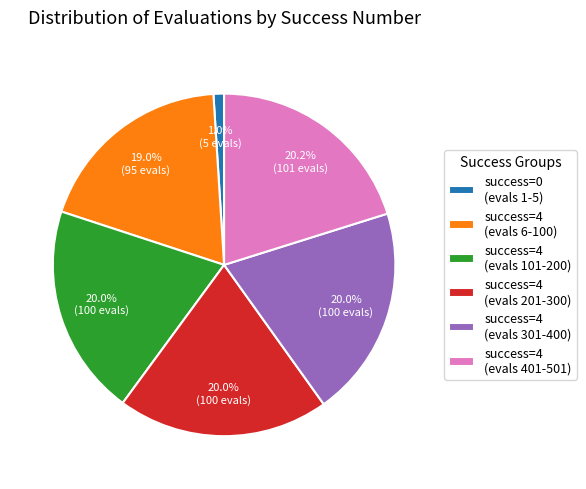

Do success=4 (evals 6-100) and success=4 (evals 401-501) together represent more than half of the pie?

No